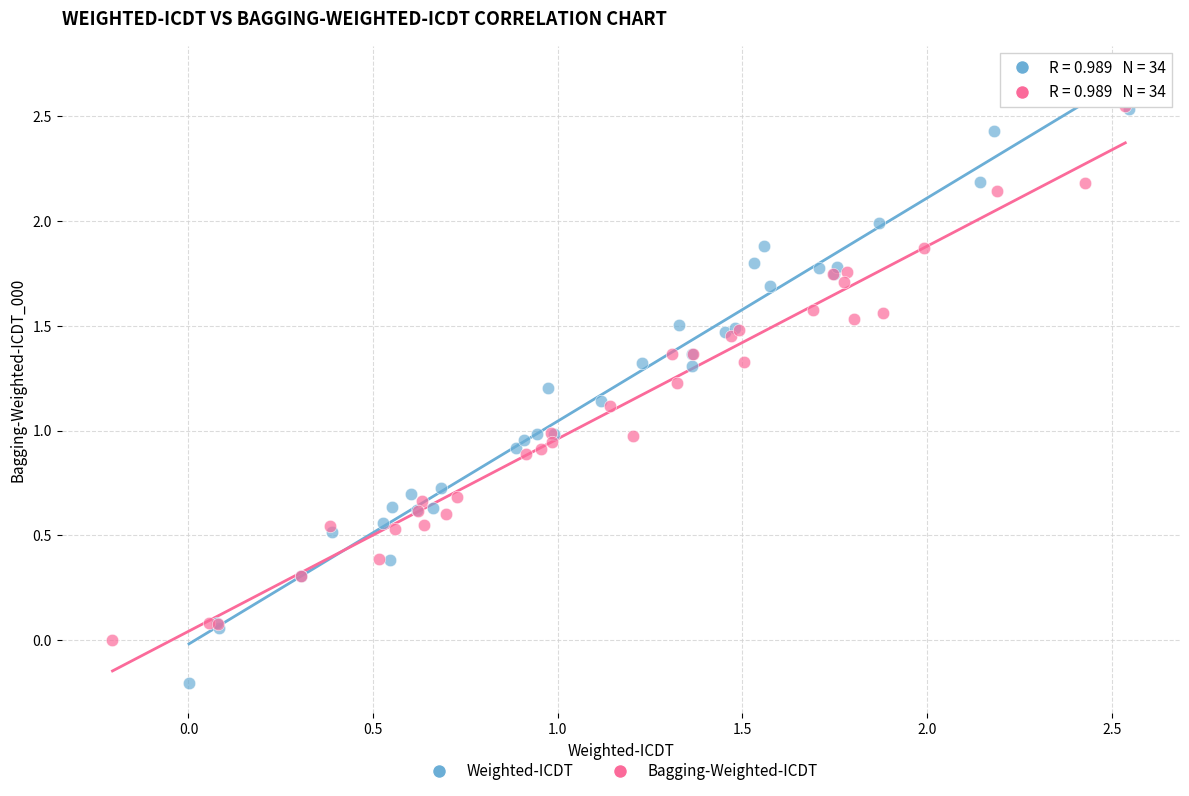

Which series contains the lowest Y value?

Weighted-ICDT